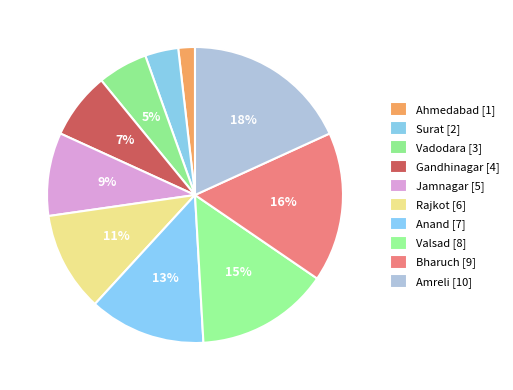

True or false: Jamnagar accounts for 22% of the total.

False